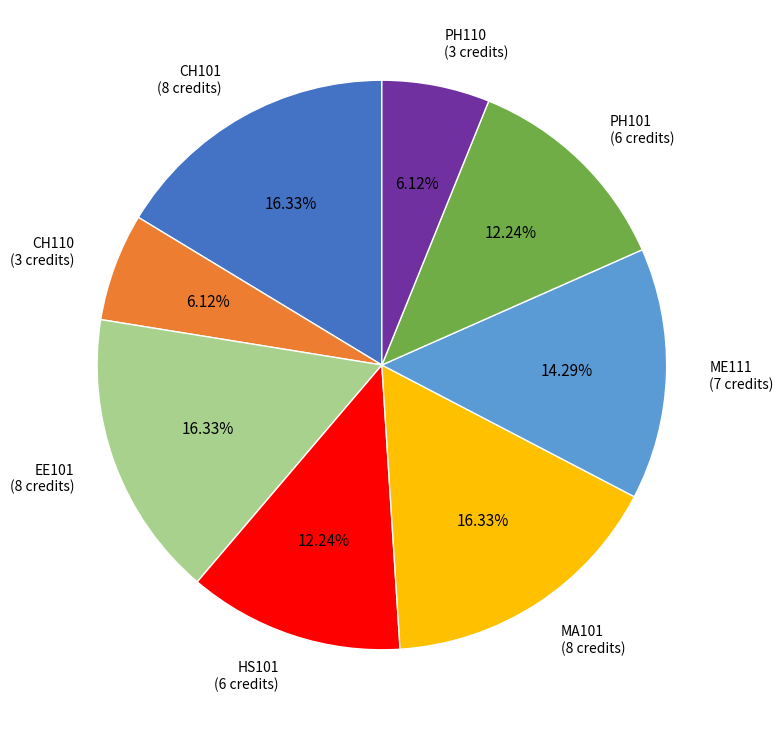

What is the ratio of the value at PH110 (3 credits) to the value at PH101 (6 credits)?

0.5